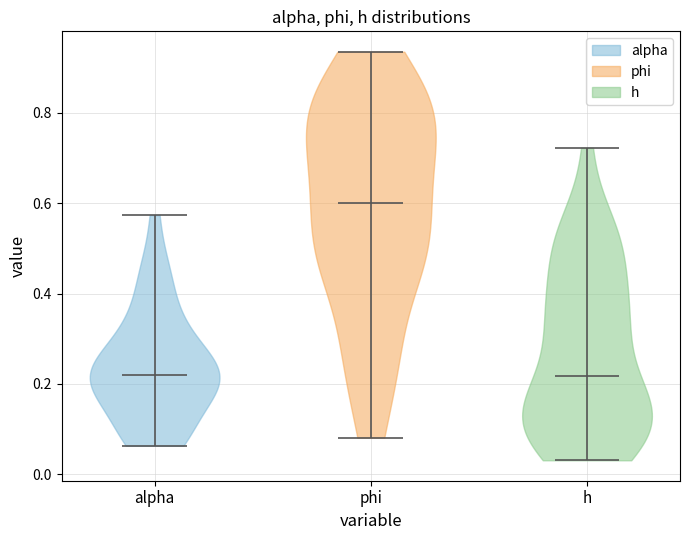

Reading left to right, read every violin against the y-axis: where its median line is, and the lowest and highest points it reaches. The values are not printed on the chart, so give them approximately, as read against the axis.

alpha: median line 0.22, lowest point 0.06, highest point 0.58
phi: median line 0.60, lowest point 0.08, highest point 0.94
h: median line 0.22, lowest point 0.04, highest point 0.72